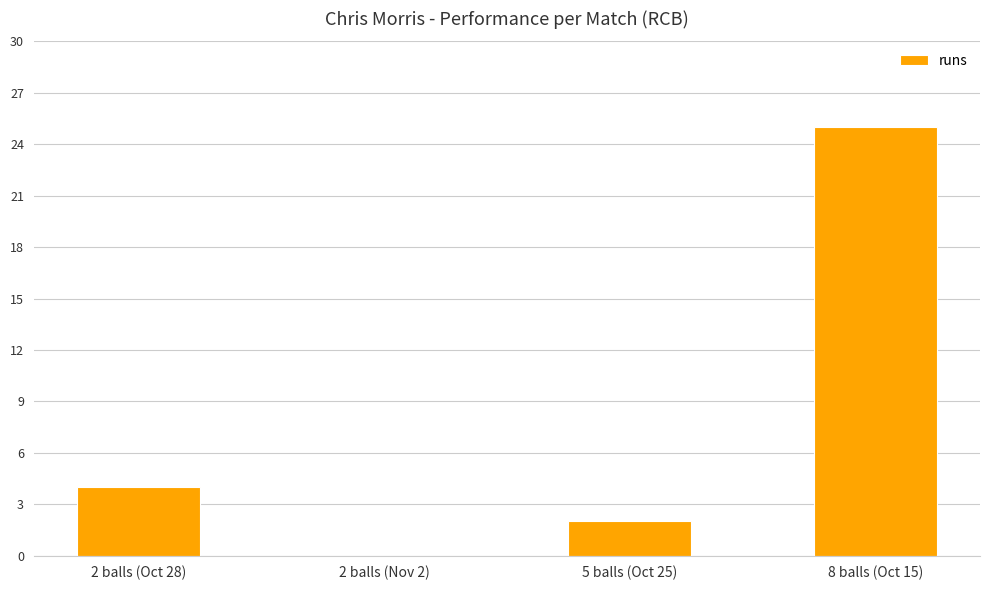

How many positive values are there?

3